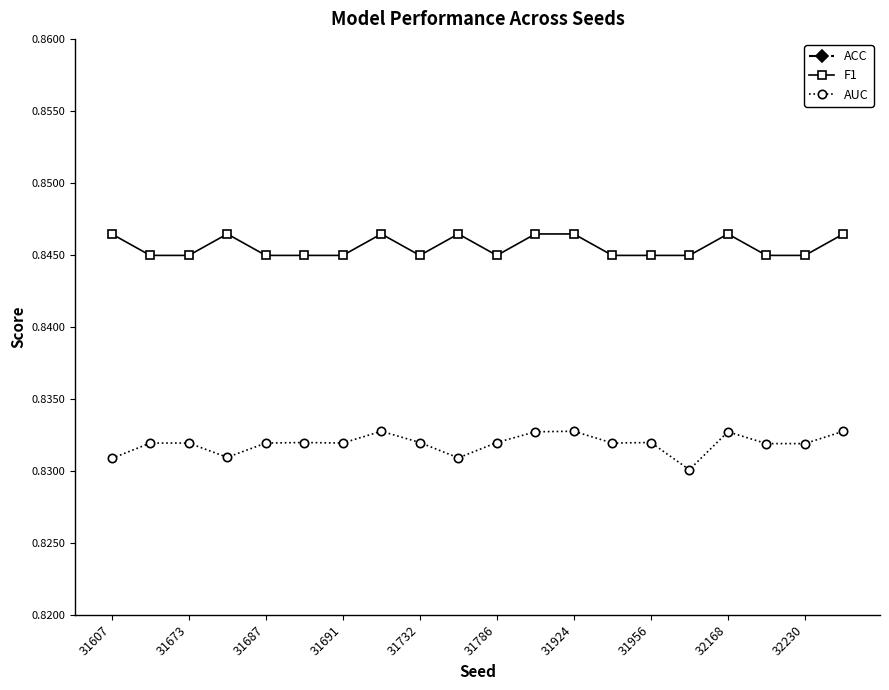

The F1 series shows 0.3 at 31673. True or false?

False